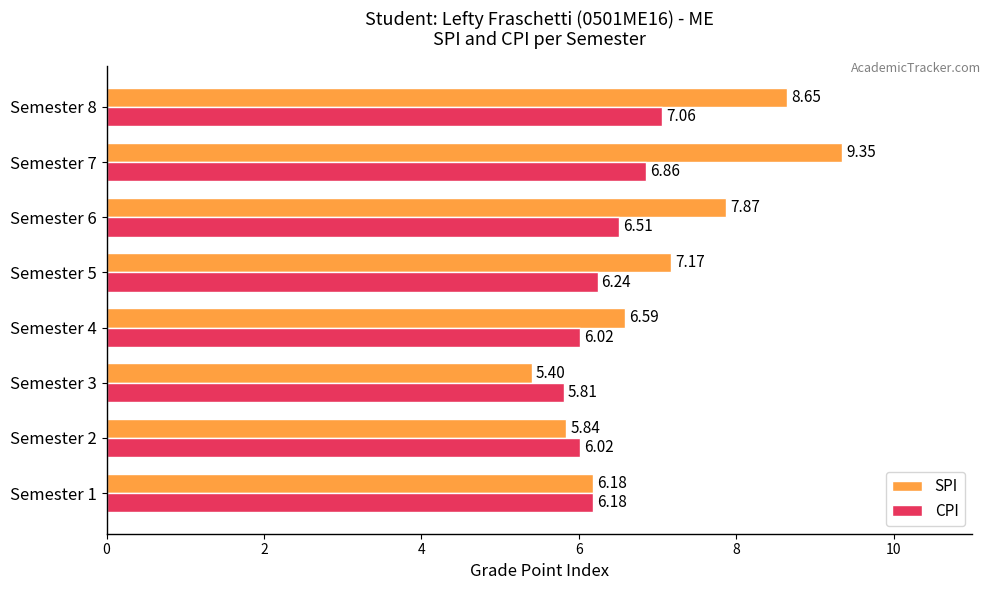

How many series are shown in this chart?

2